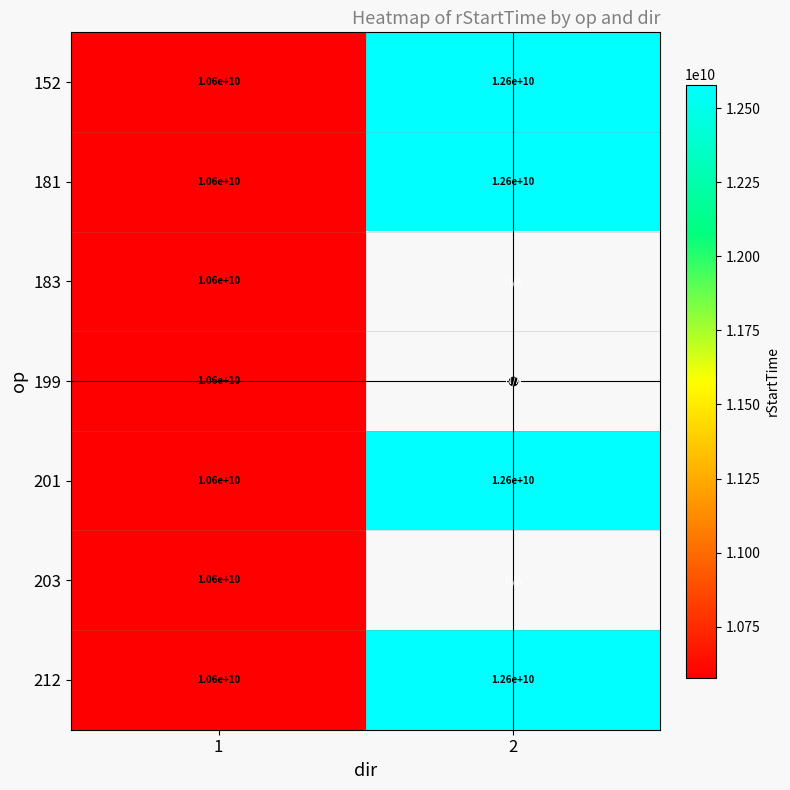

What is the difference between the highest and lowest values at 2?

458653.0